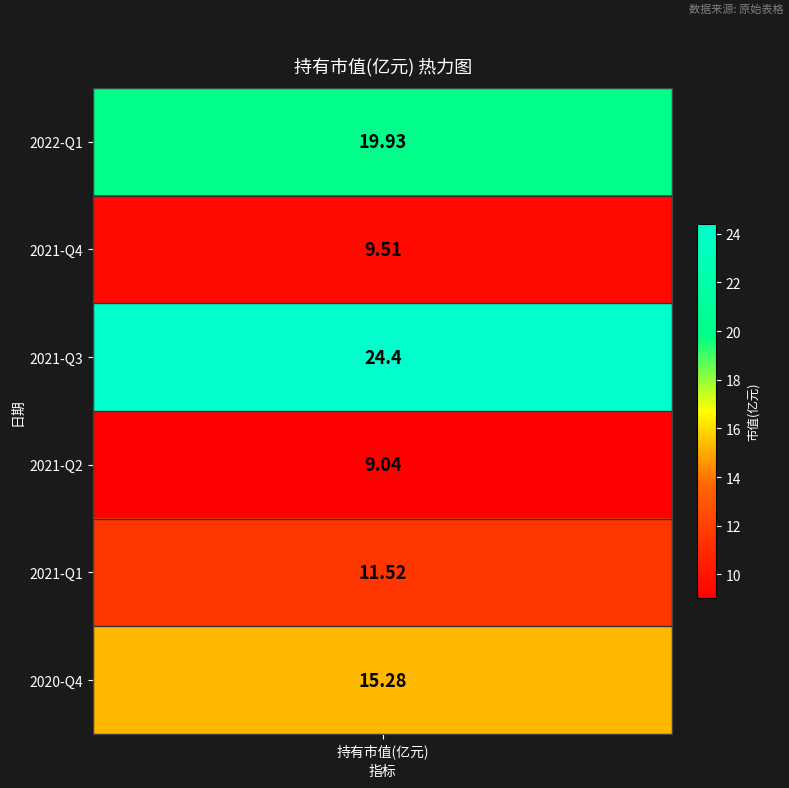

What is the greatest value displayed?

24.4